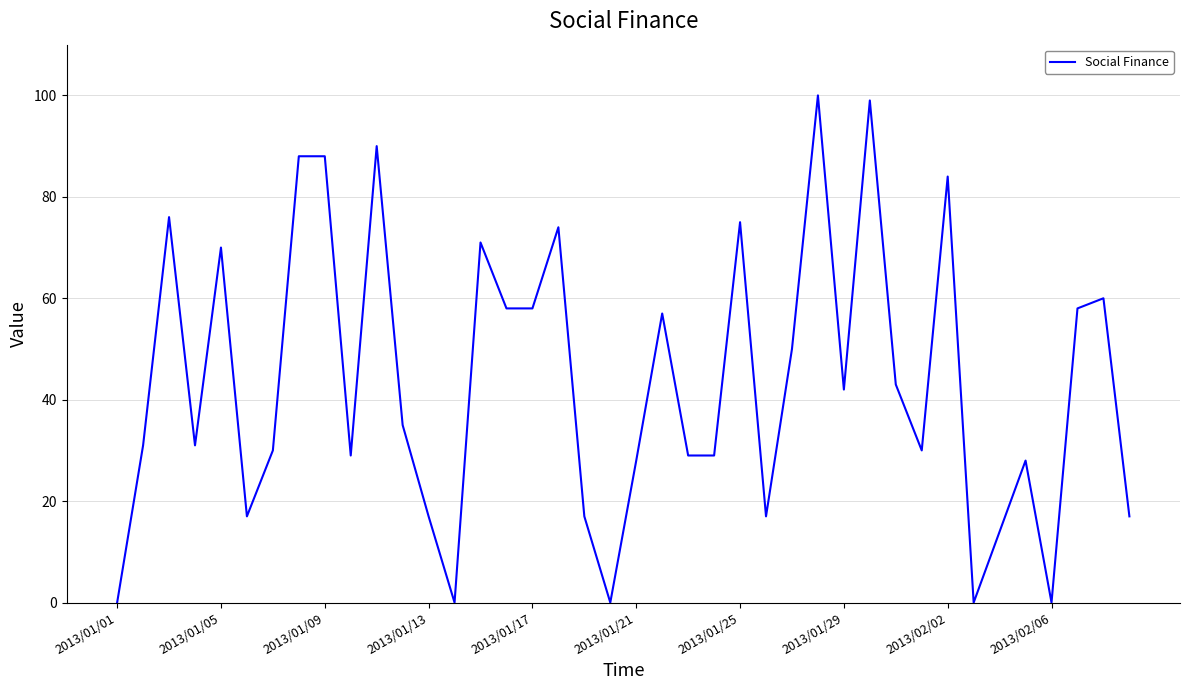

What is the sum of all values?

1740